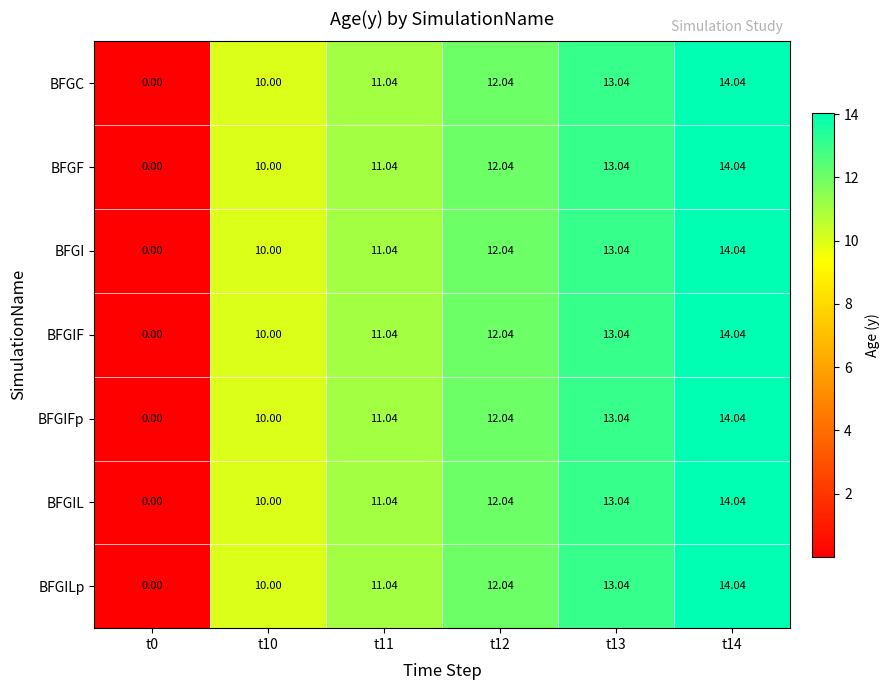

Which label corresponds to the smallest value in the chart?

t0